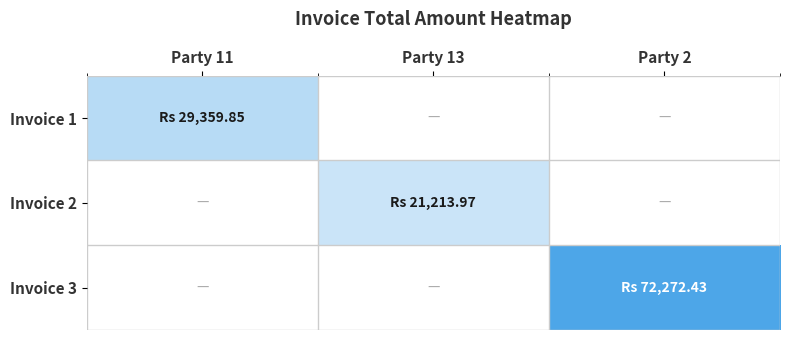

At Party 2, list the series in order from smallest to largest.

Invoice 1, Invoice 2, Invoice 3